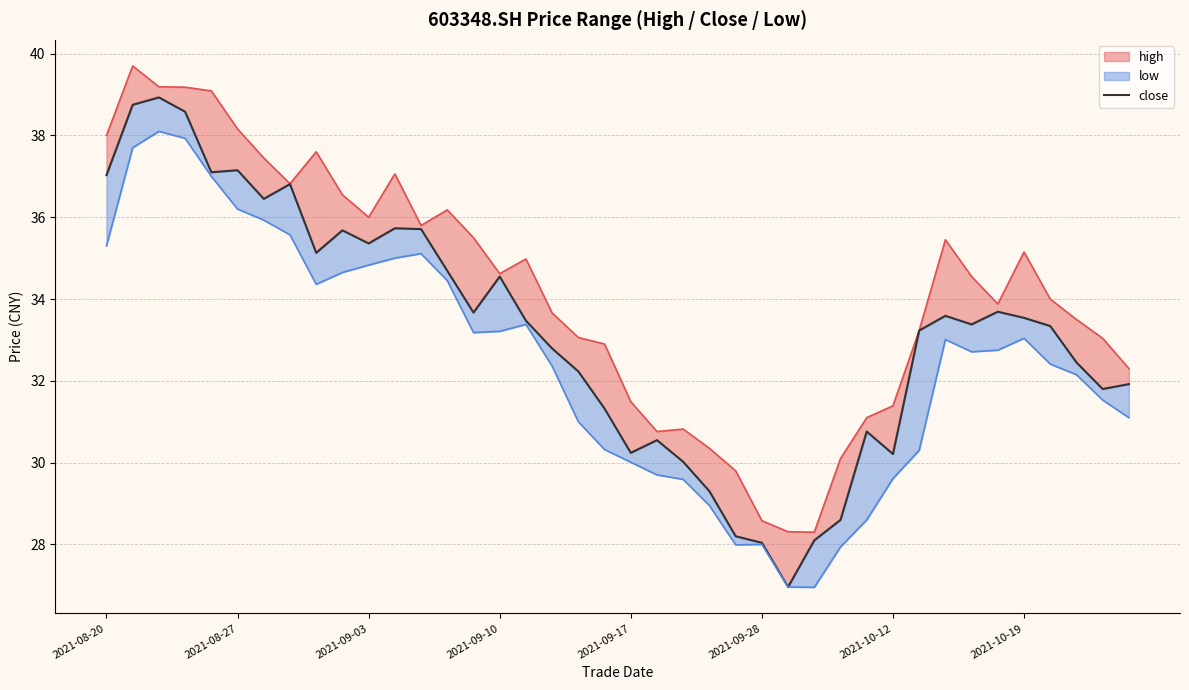

True or false: the data shows 65.3 at 2021-10-12.

False